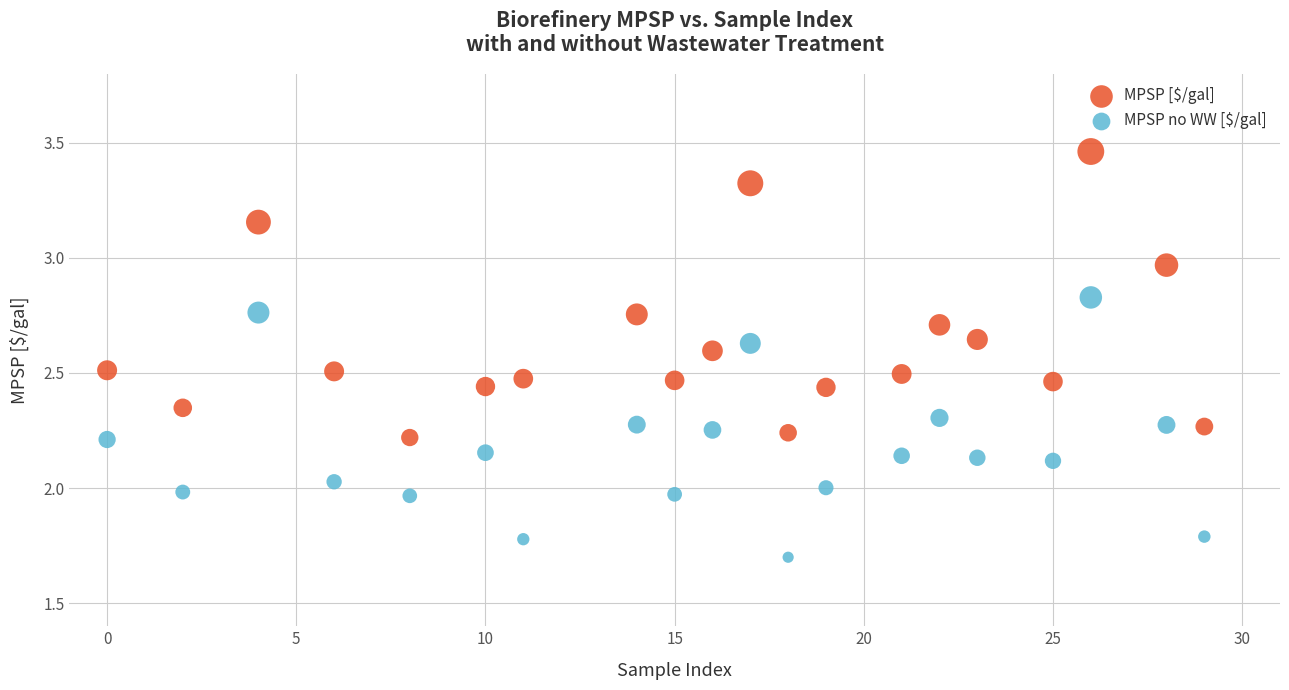

Across all data points, what is the range of X values (max minus min)?

29.0